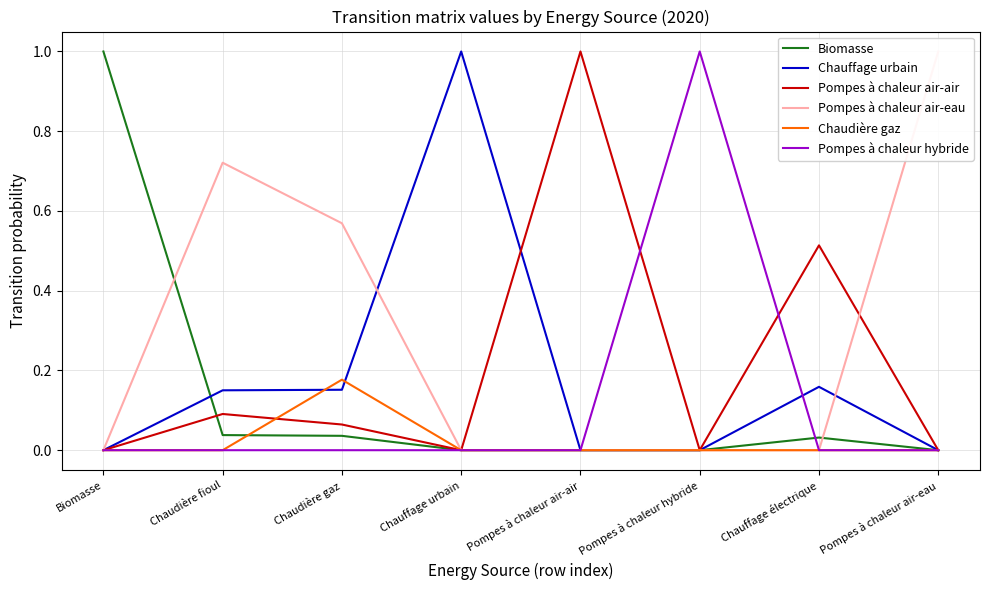

What is the greatest value displayed?

1.0